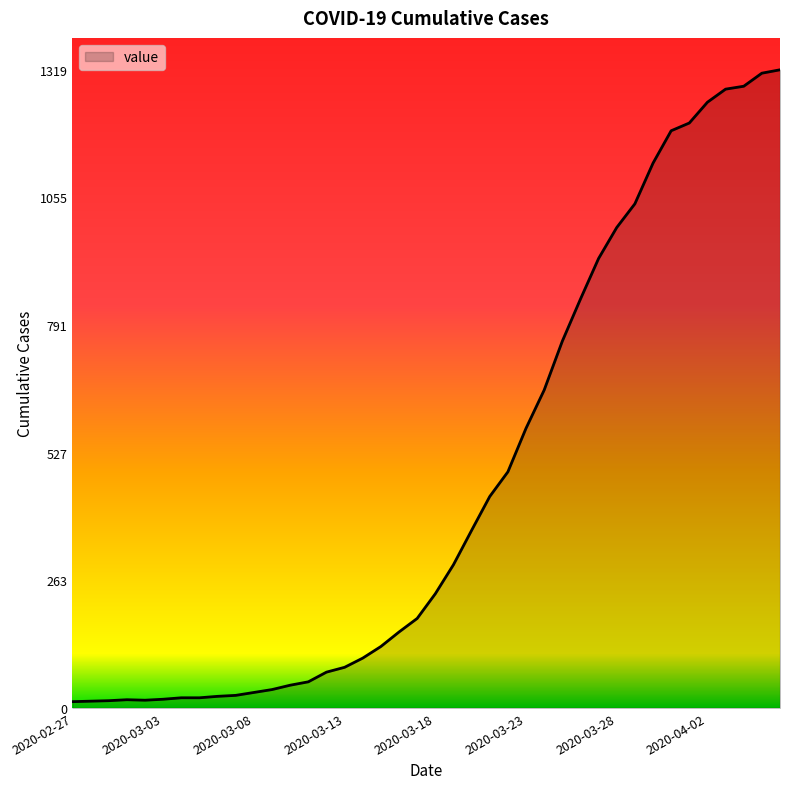

What is the minimum value shown in the chart?

13